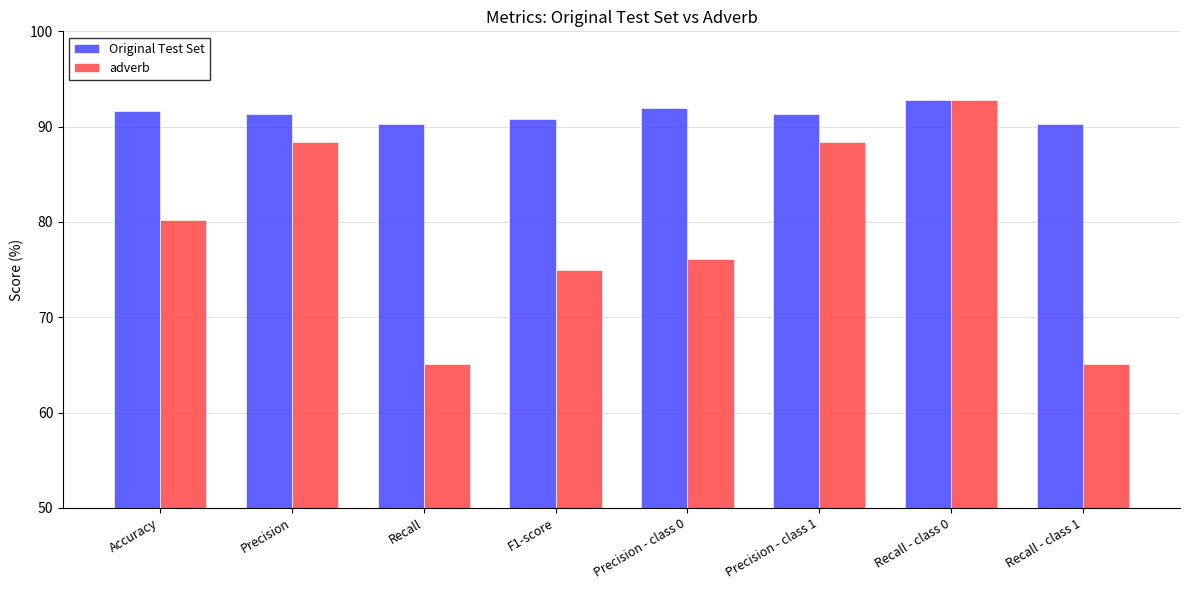

What is the label of the 2nd bar from the left?

Precision